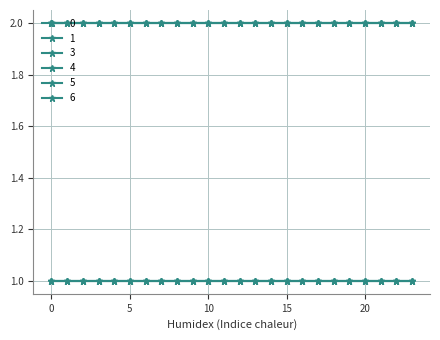

Is this an area chart (filled region under the line)?

No